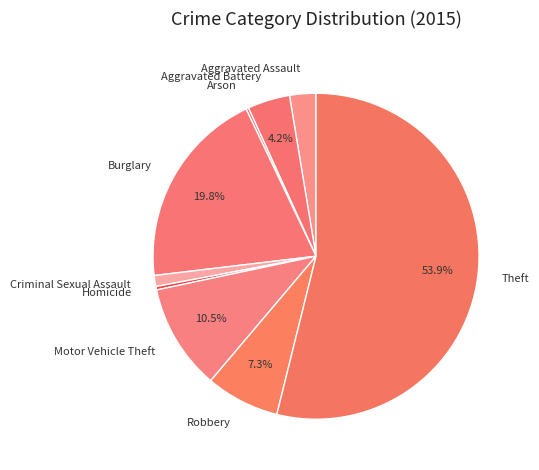

Which slice is the largest?

Theft